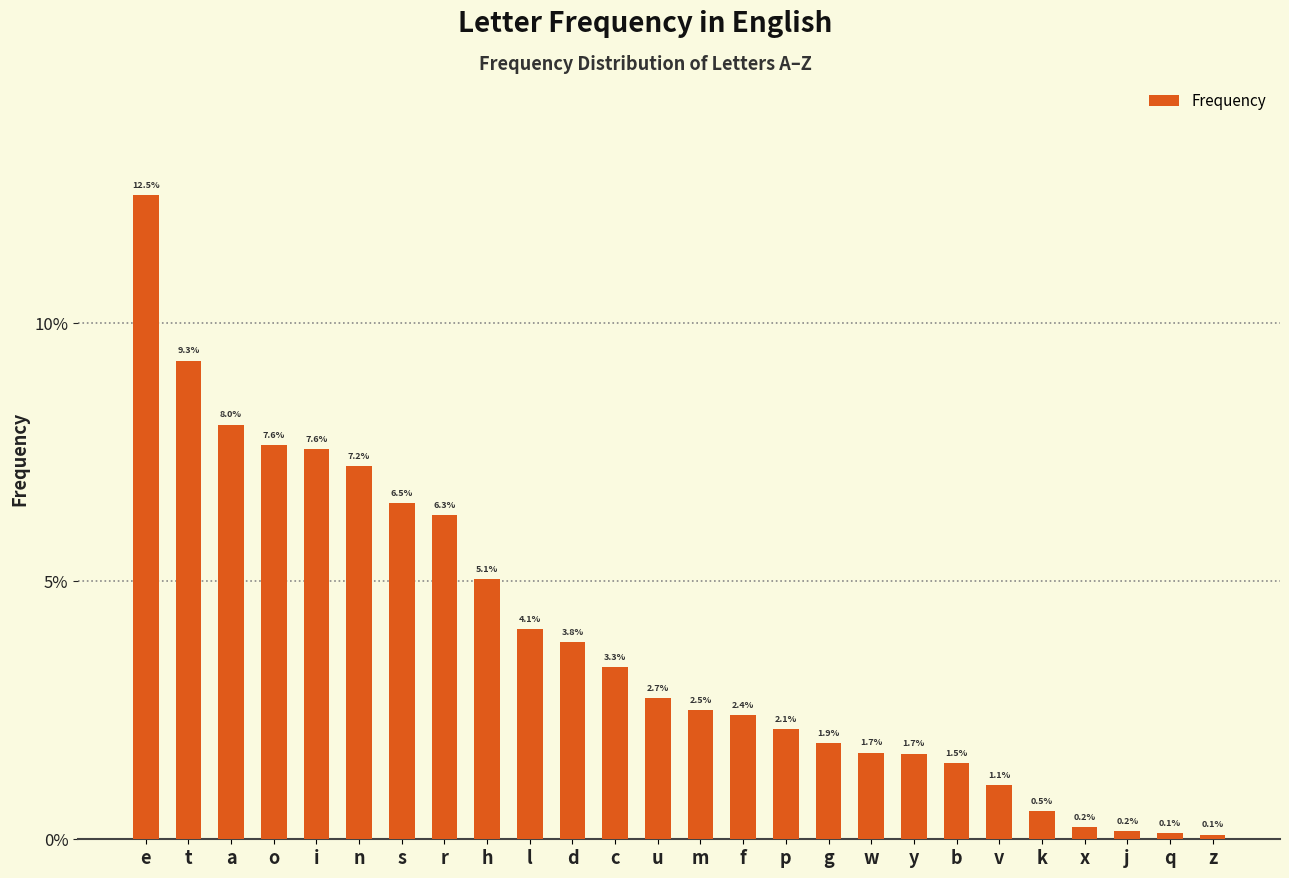

What is the sum of all values?

1.0